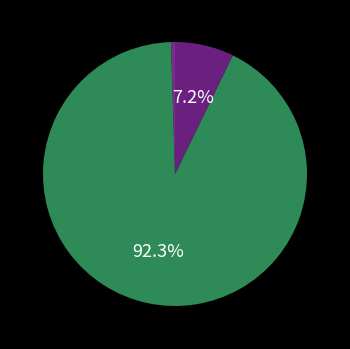

How many slices are in this pie chart?

3